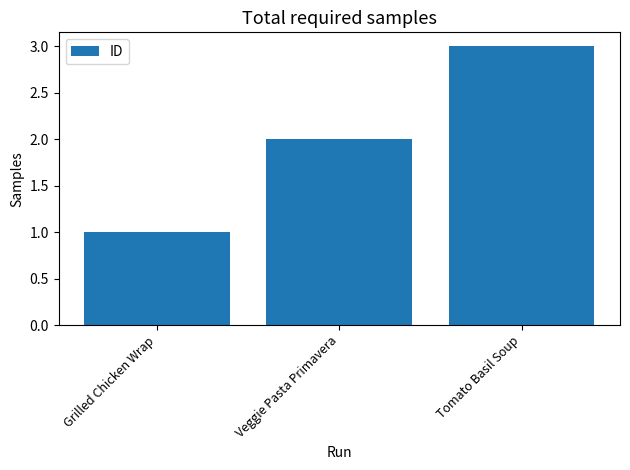

What is the difference between the second highest and minimum values?

1